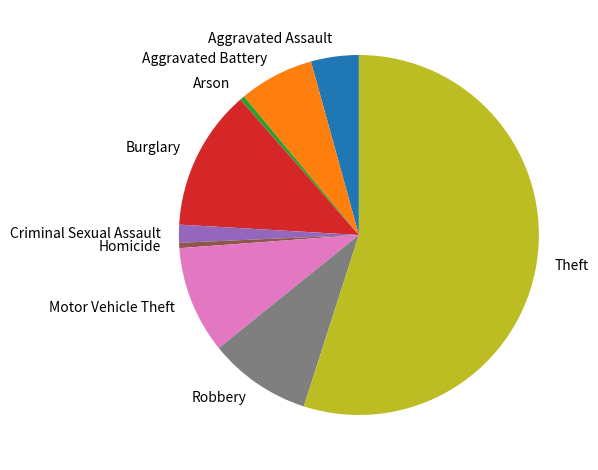

Combined, do Theft and Homicide account for over 50%?

Yes